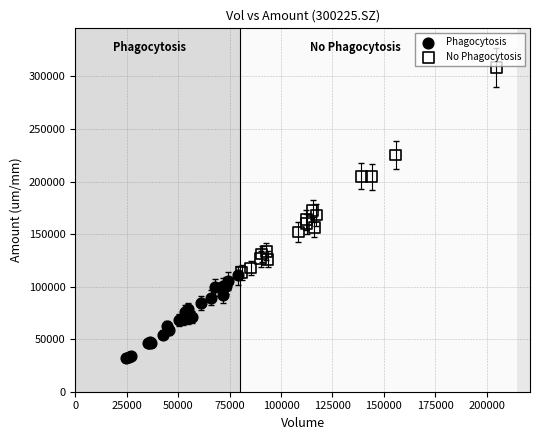

Which series reaches the maximum Y coordinate?

No Phagocytosis